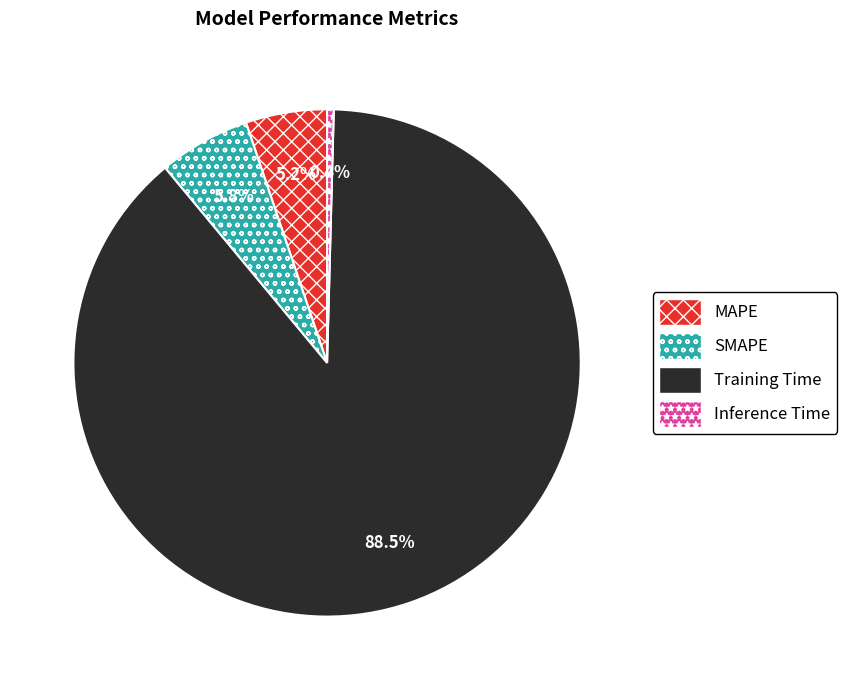

Rank the categories by value from lowest to highest.

Inference Time, MAPE, SMAPE, Training Time